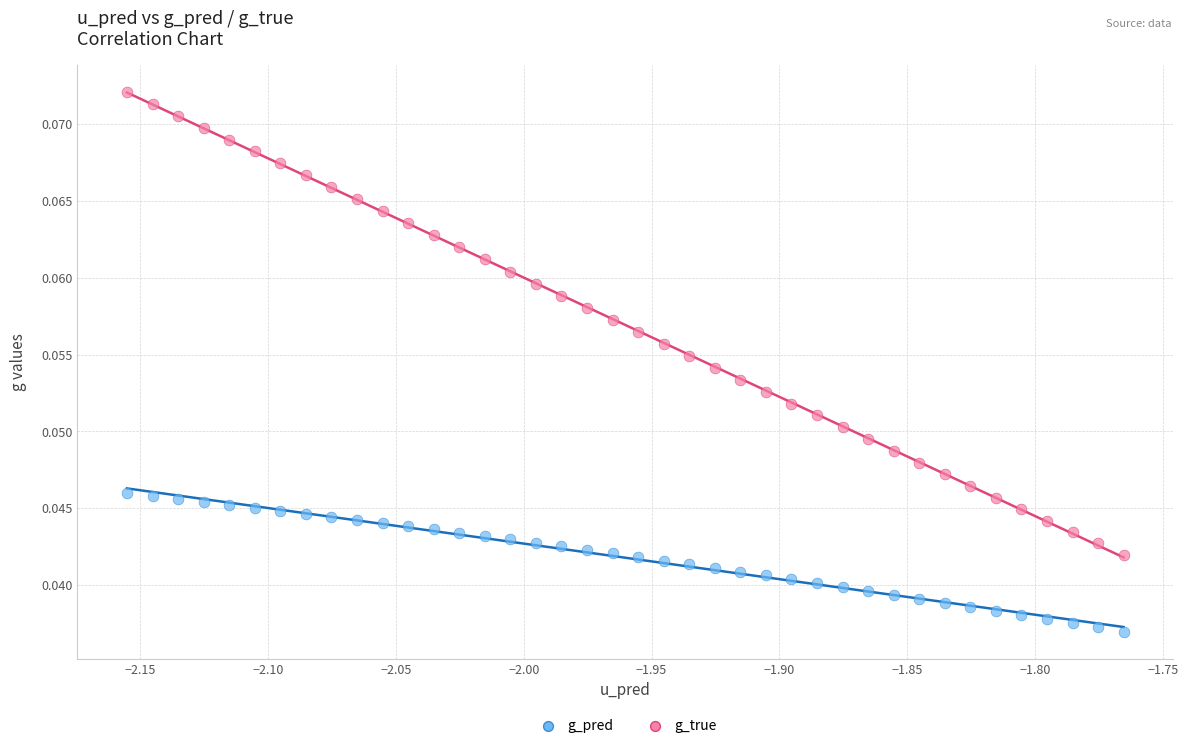

Which series reaches the minimum Y coordinate?

g_pred